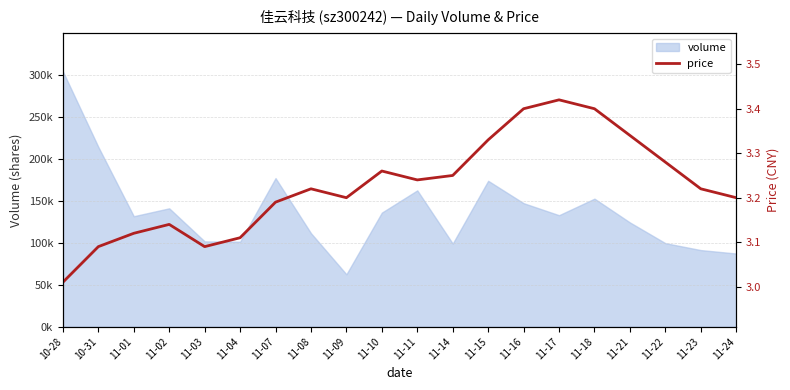

What is the difference between the second highest and minimum values?

0.4